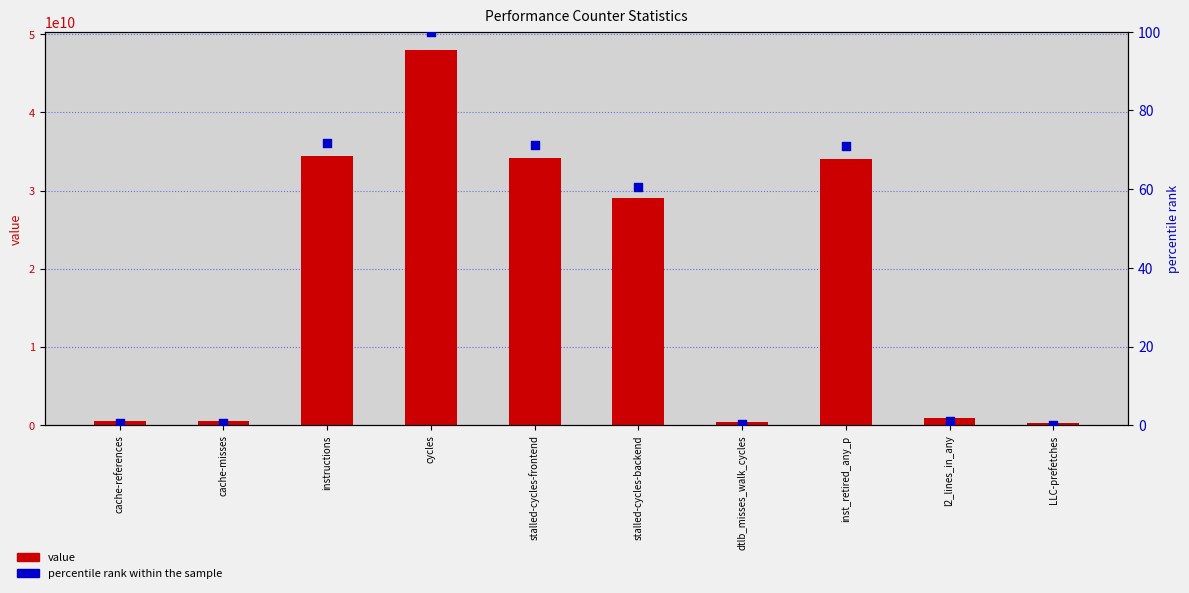

What are all the series names shown in the legend?

value, percentile rank within the sample